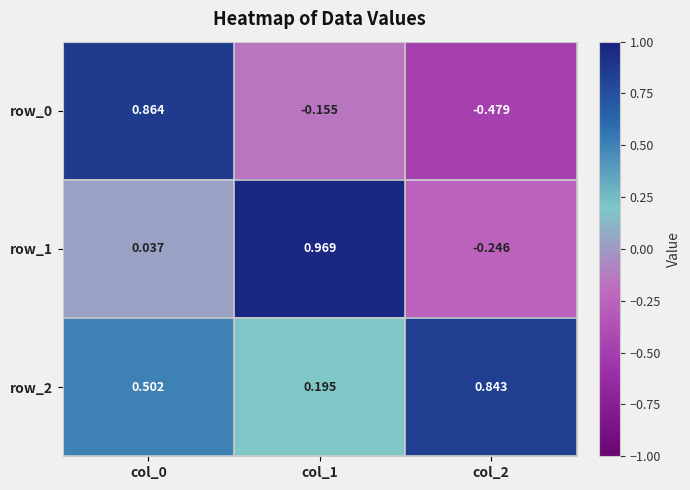

Which category has the highest value across all series?

col_1